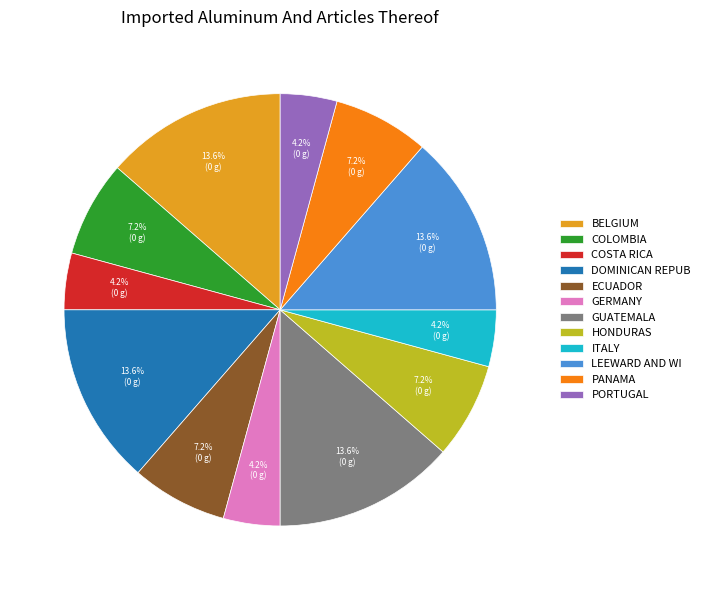

Count the number of slices in the pie.

12